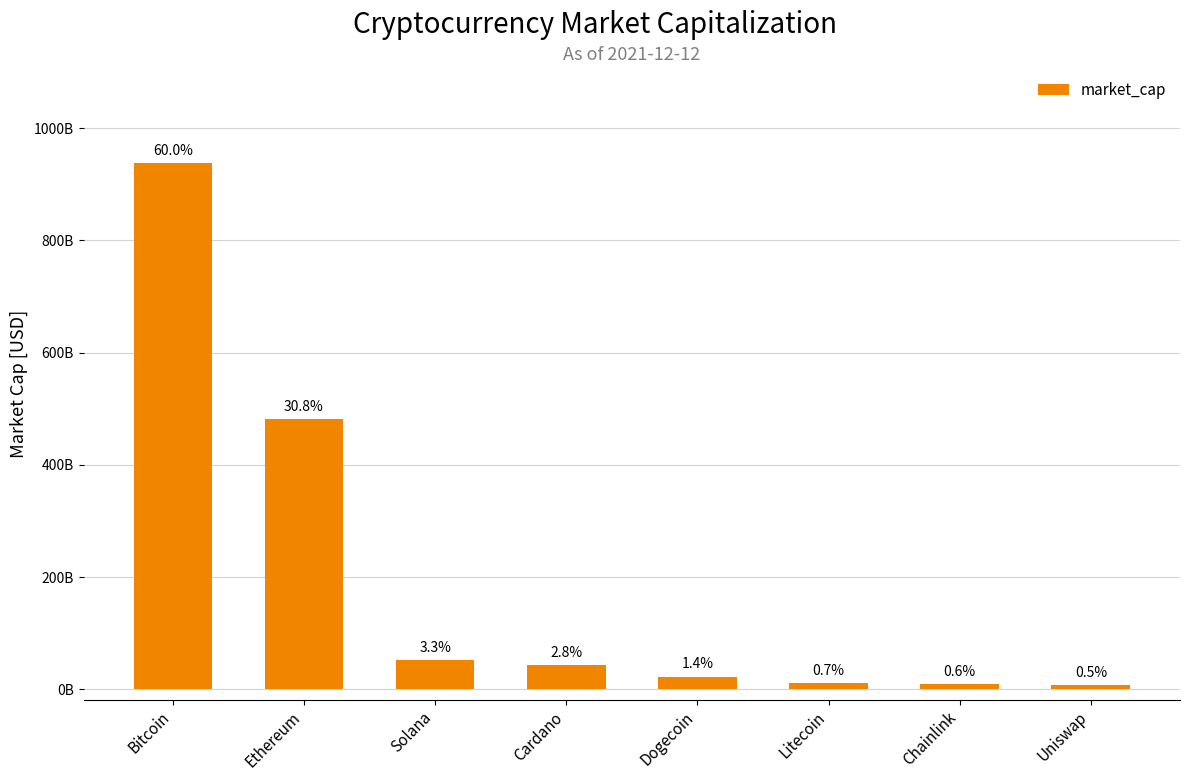

Rank the categories by value from highest to lowest.

Bitcoin, Ethereum, Solana, Cardano, Dogecoin, Litecoin, Chainlink, Uniswap